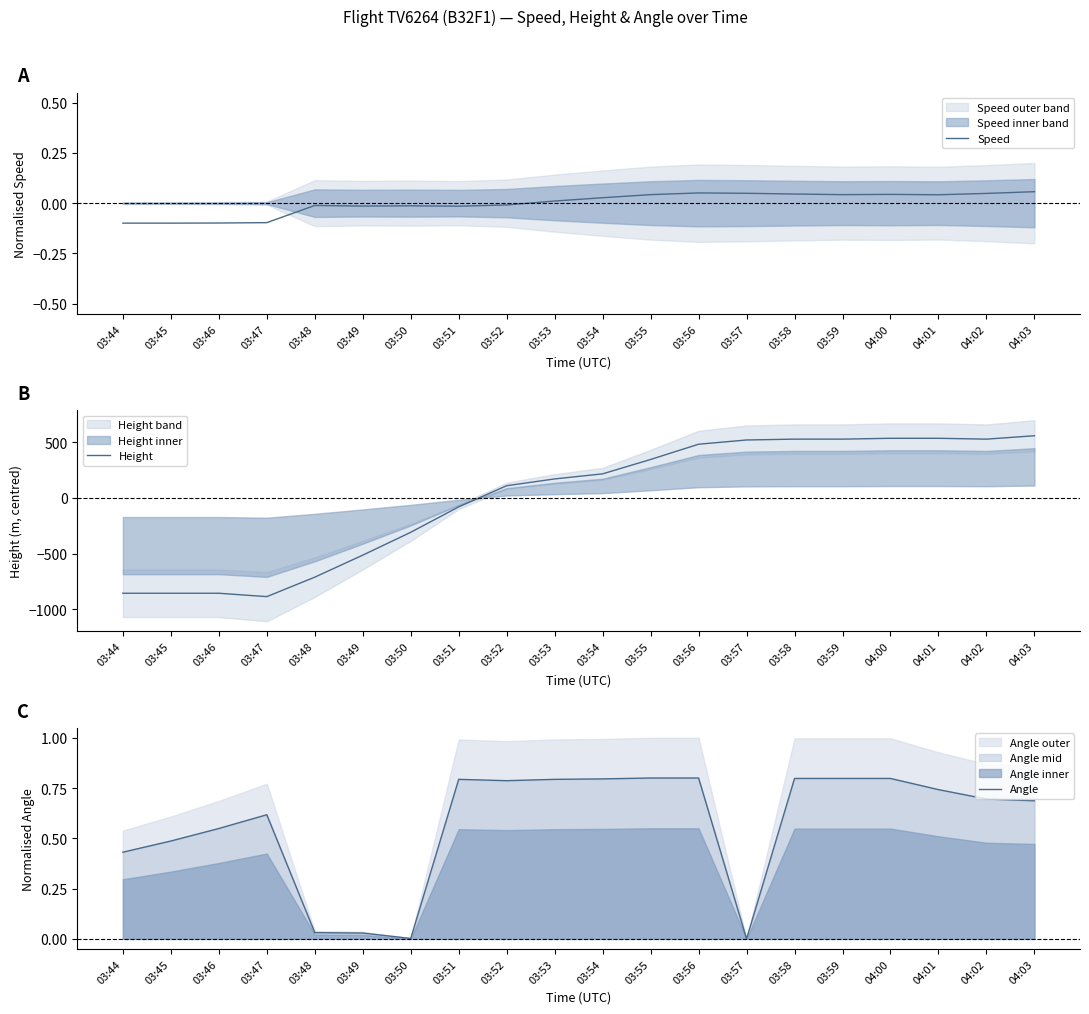

Between 03:51 and 04:00, which series saw the biggest shift?

Height